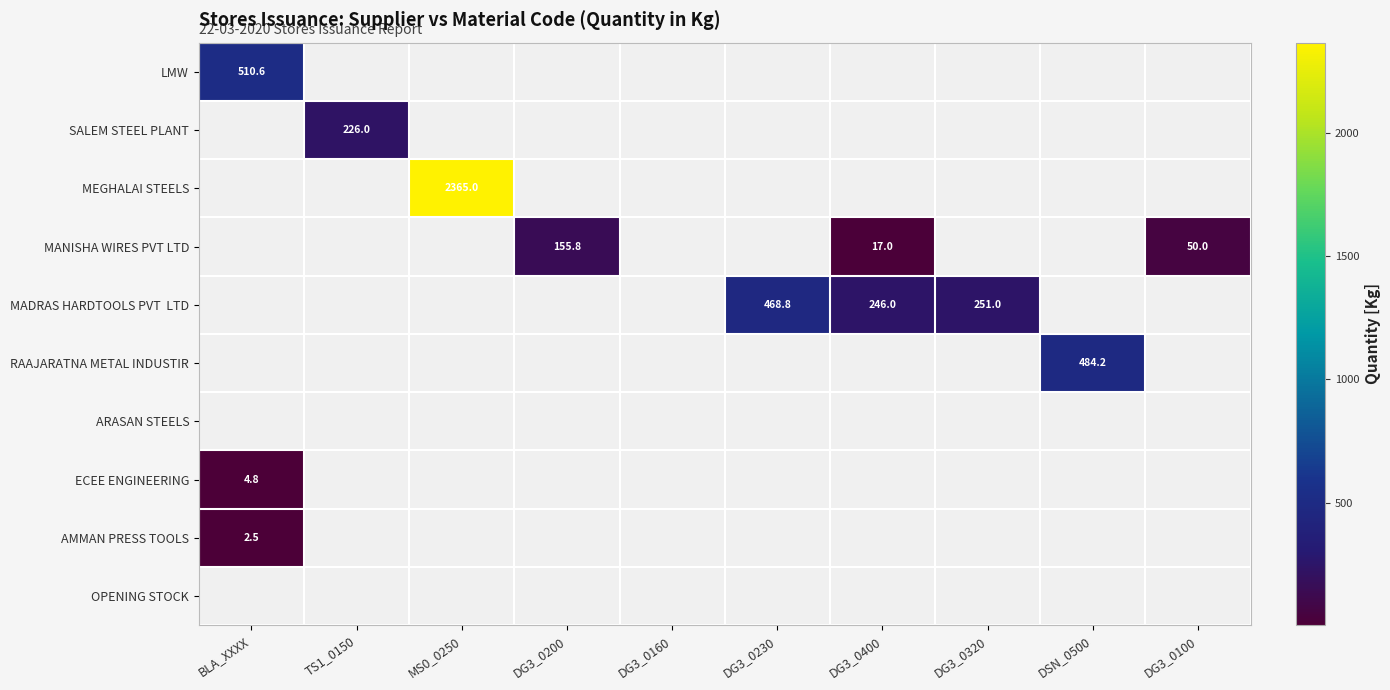

How many values in SALEM STEEL PLANT are above zero?

1